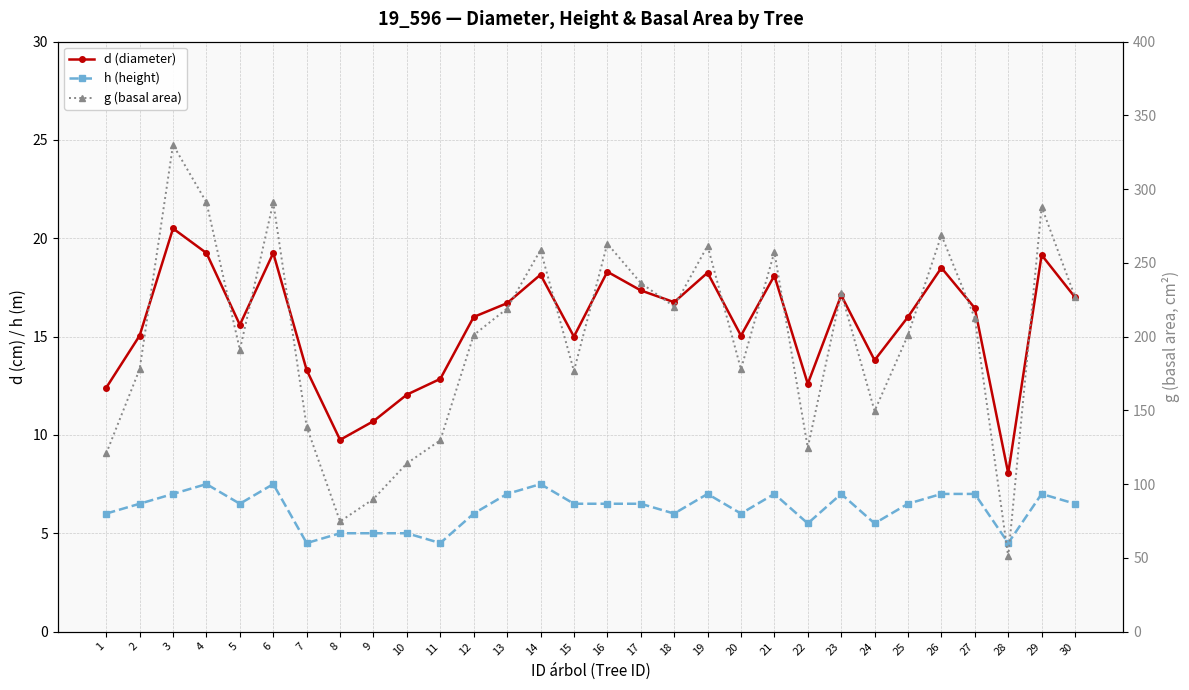

What are all the series names shown in the legend?

d (diameter), h (height), g (basal area)